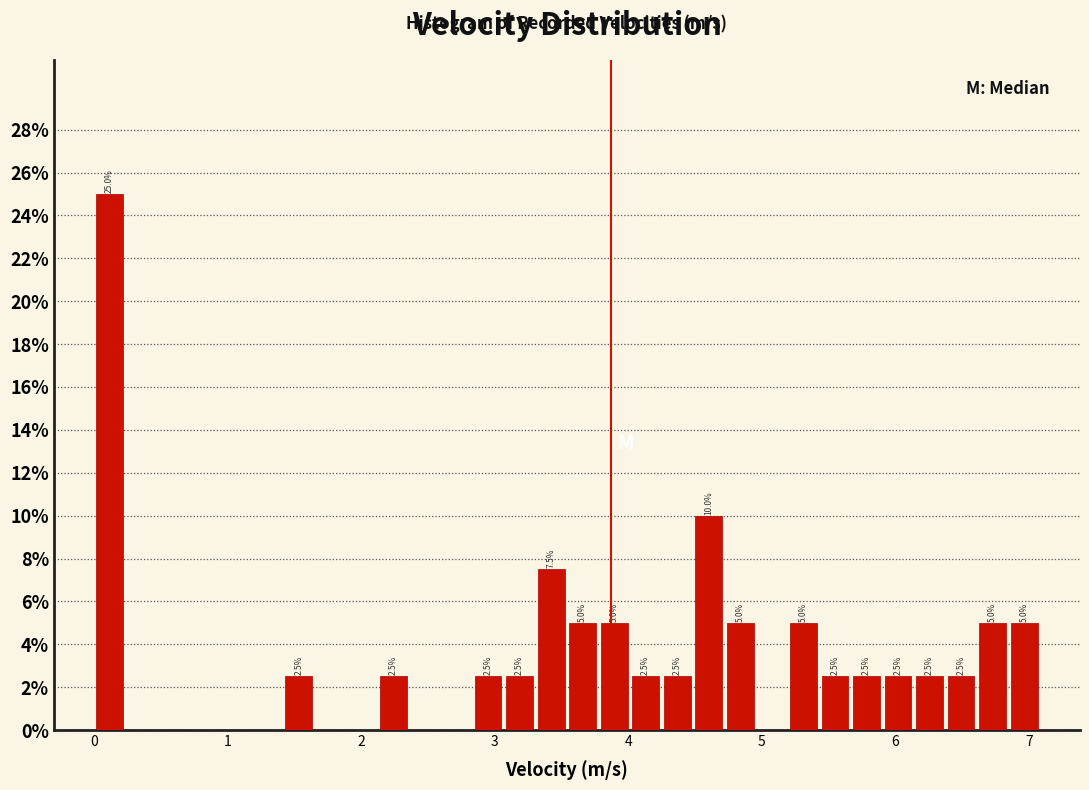

Read against the x-axis, roughly where is the centre of the tallest bar?

0.1